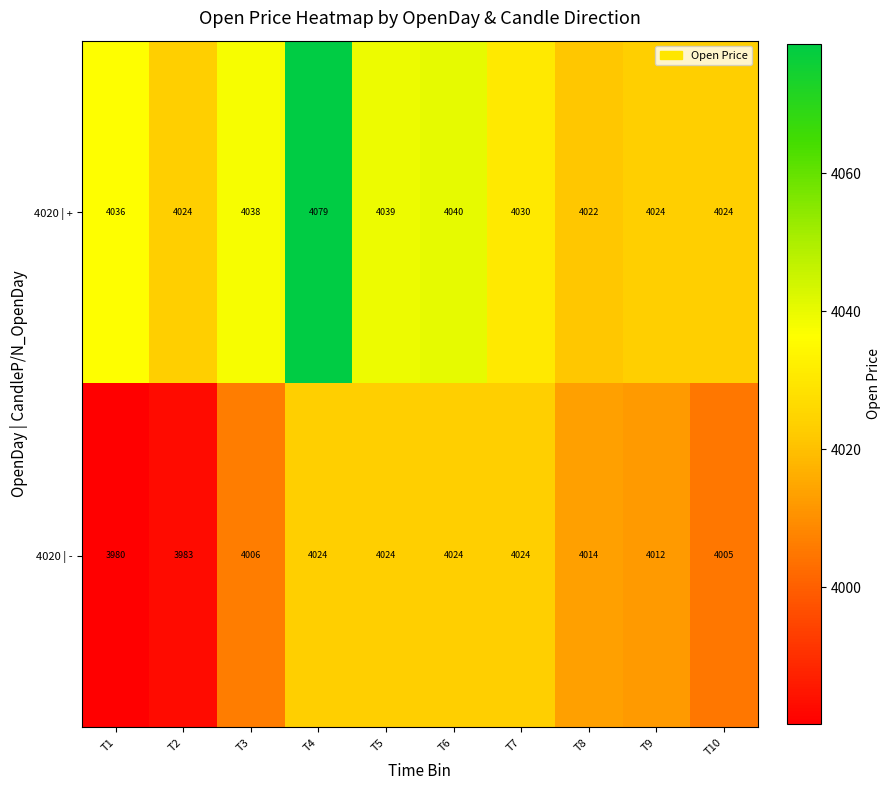

Where does the 4020 | - series first go above 4014?

T4